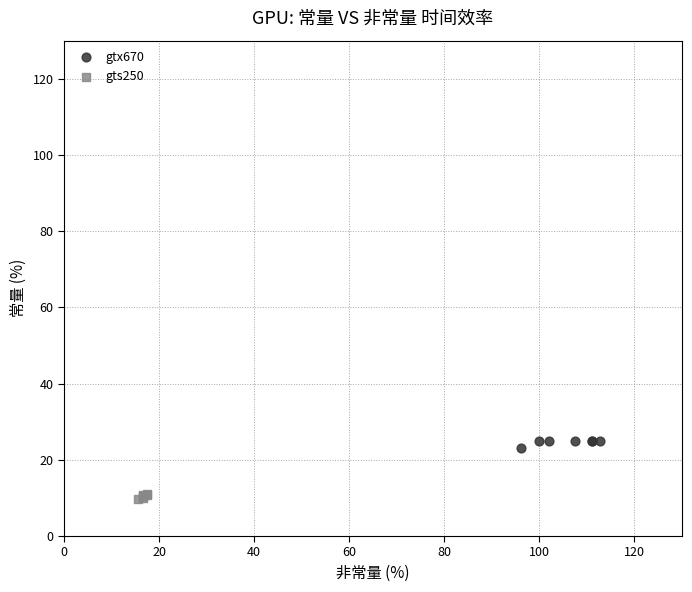

What are all the series names shown in the legend?

gtx670, gts250